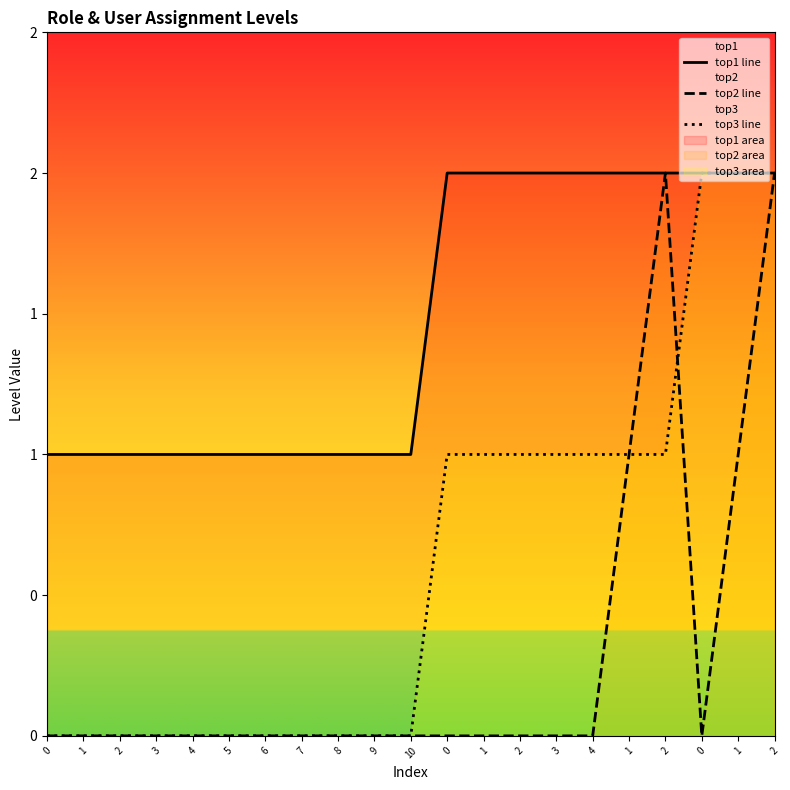

List the series in order of their peak value, lowest first.

top1 line, top2 line, top3 line